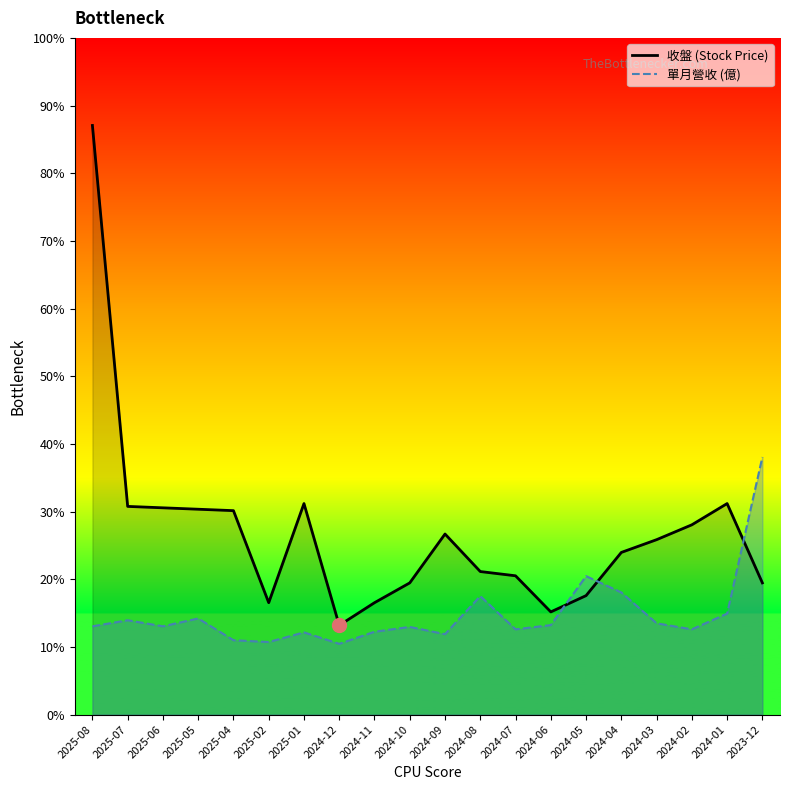

Where do 單月營收 (億) and 收盤 (Stock Price) first cross each other?

2024-06 and 2024-05